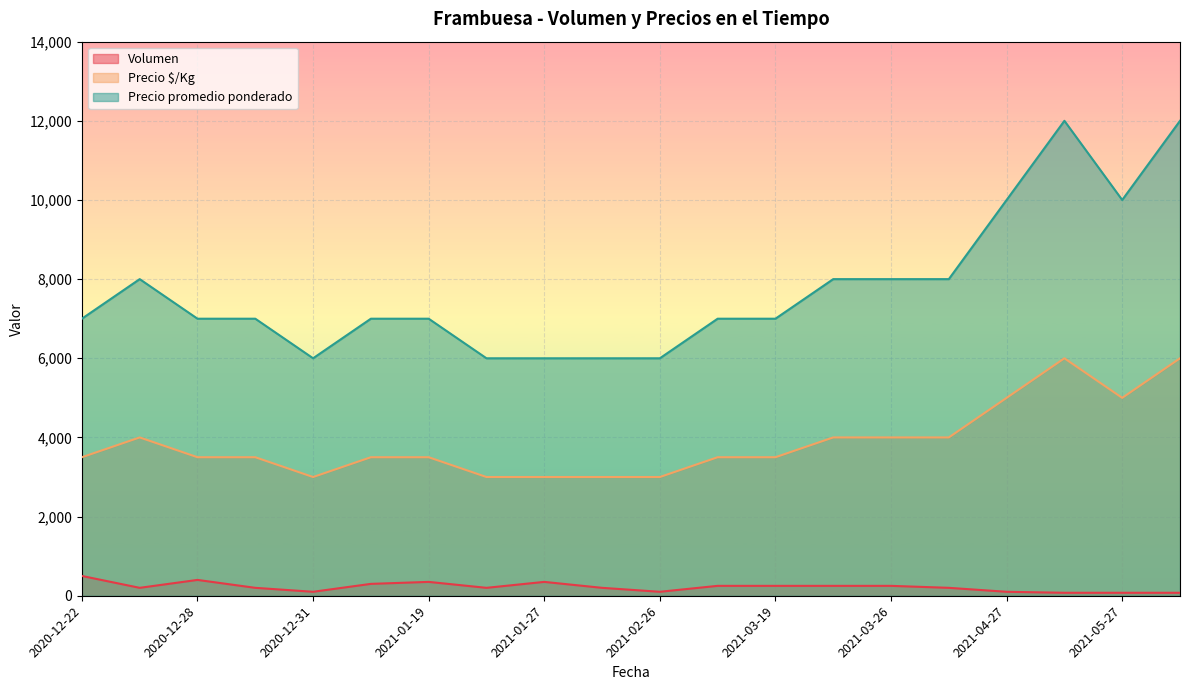

True or false: Precio promedio ponderado and Volumen intersect in this chart.

False